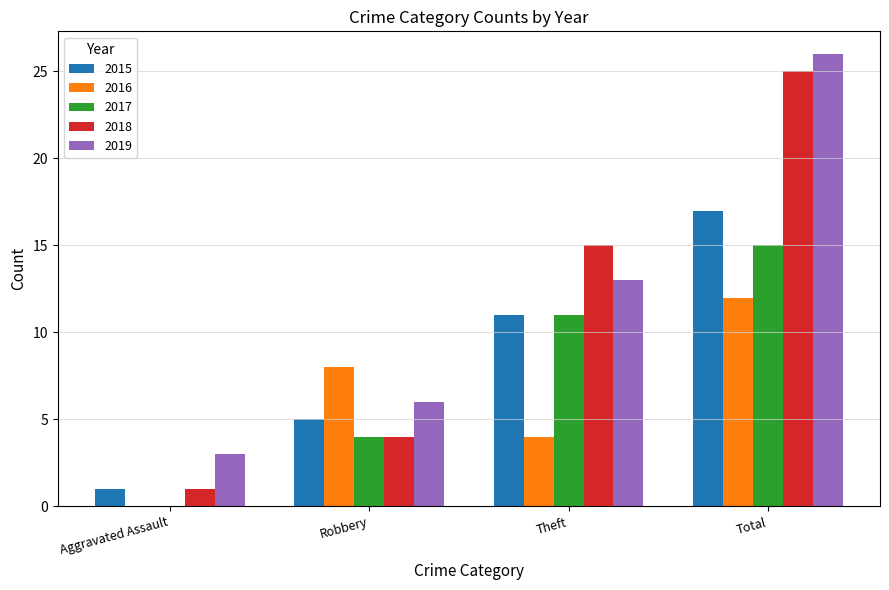

Are the bars grouped side by side (vs. stacked)?

Yes